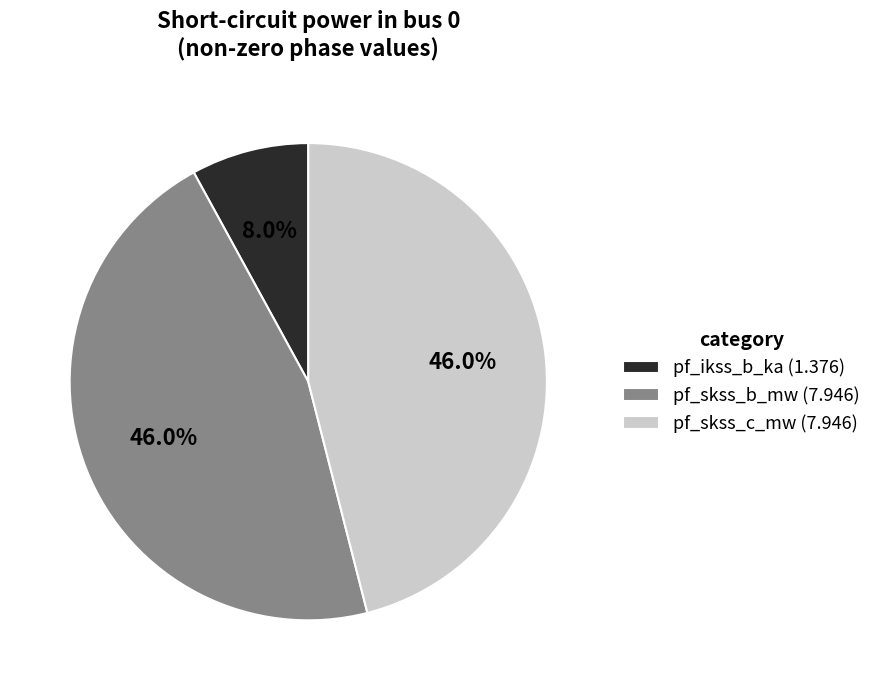

Does any single category account for the majority?

No